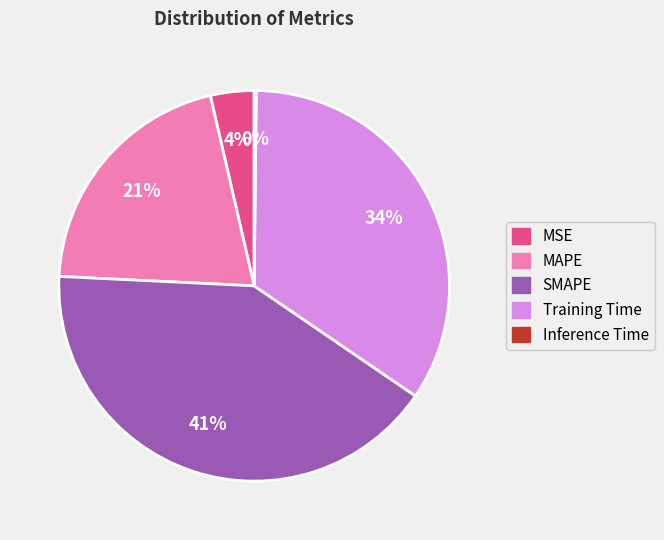

Do SMAPE and Training Time together represent more than half of the pie?

Yes